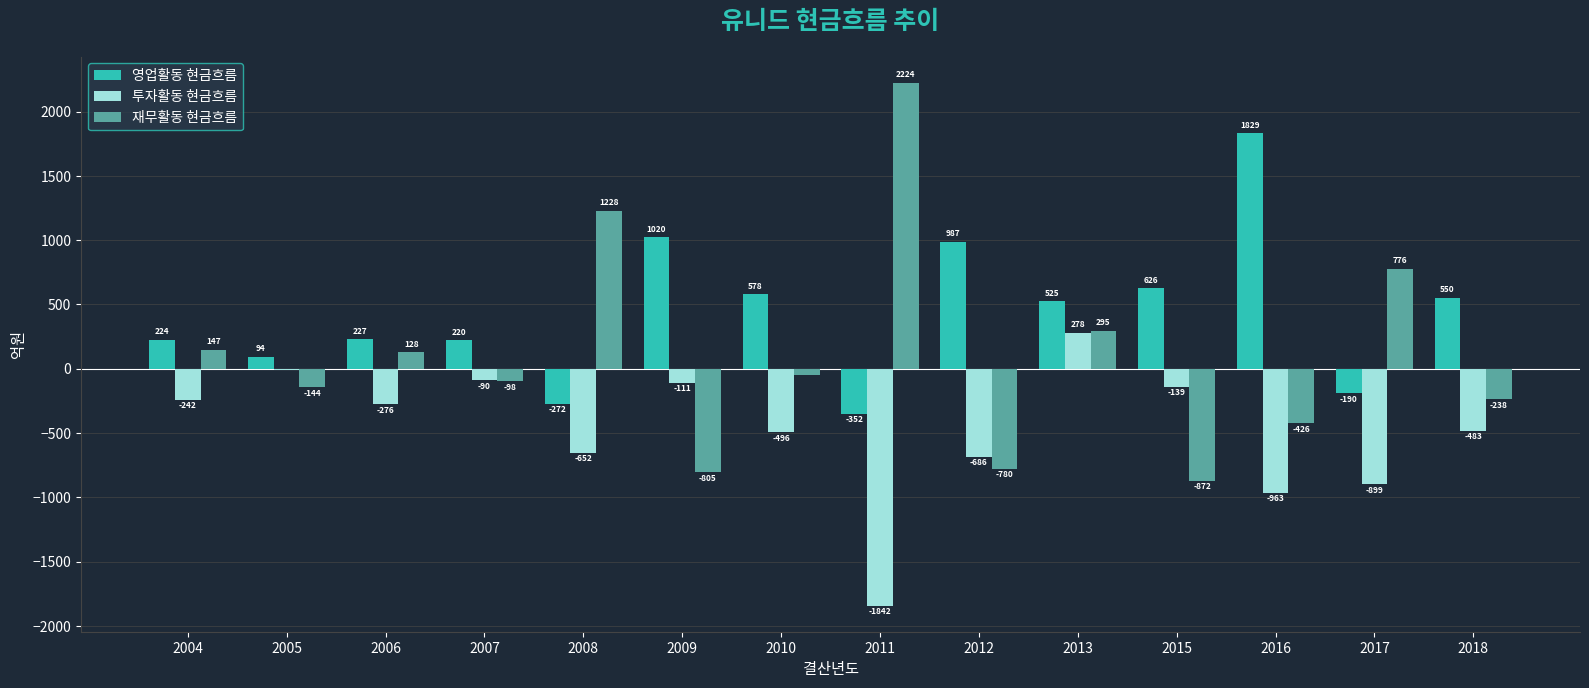

Is it true that 투자활동 현금흐름 equals -685.8 at 2012?

True